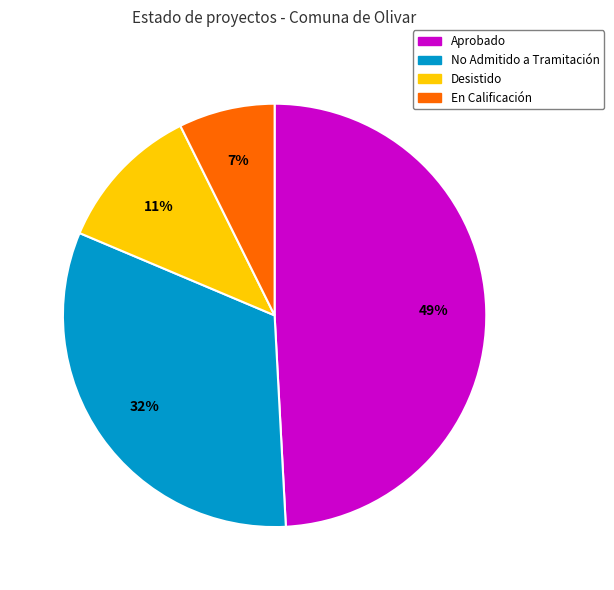

To the nearest percent, what is the difference between the largest and smallest slice percentages?

42%